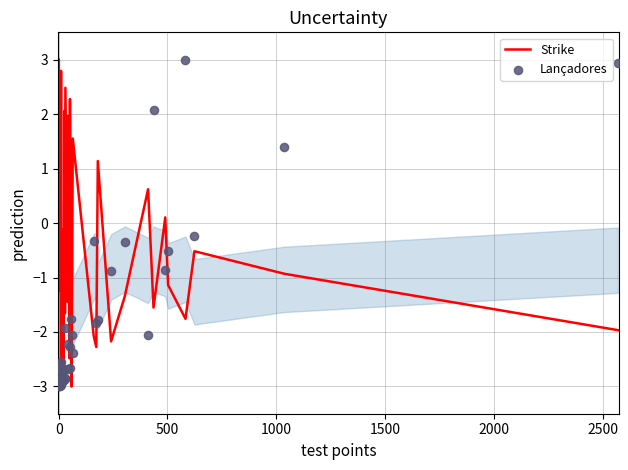

Is the value of Strike at 14 greater than the value of Lançadores at 39?

No